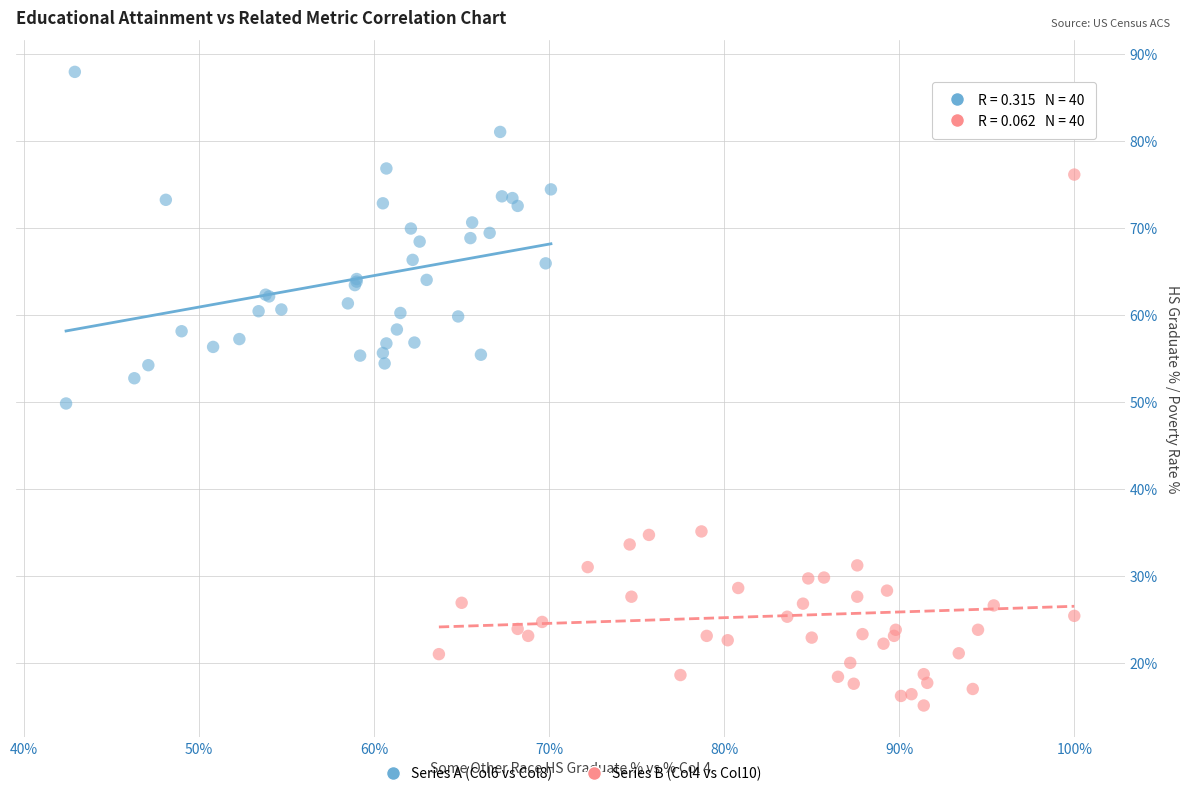

Which series has the widest spread of Y values?

Series B (Col4 vs Col10)